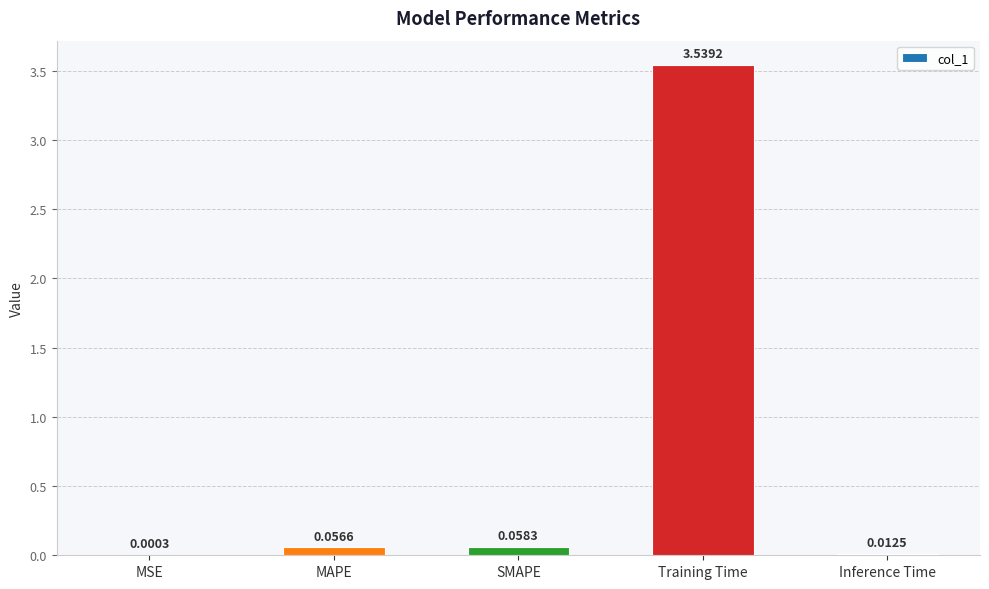

Does the chart contain stacked bars?

No